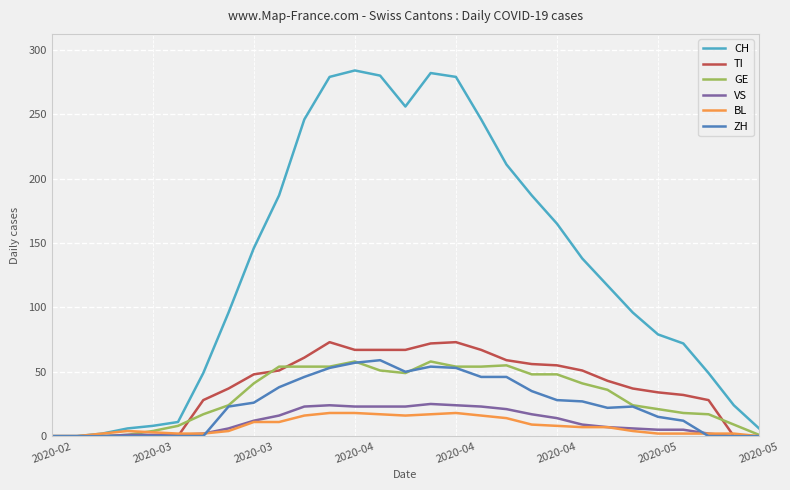

Which series has the largest range (max minus min)?

CH